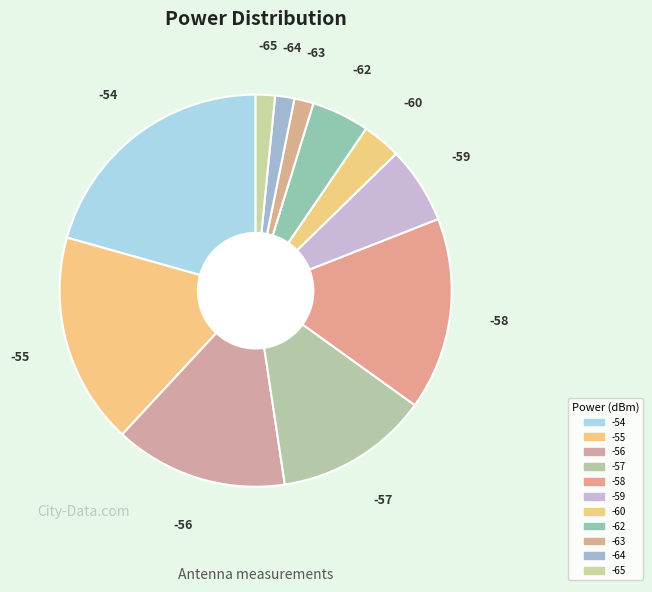

Does -59 account for over 50% of the chart?

No